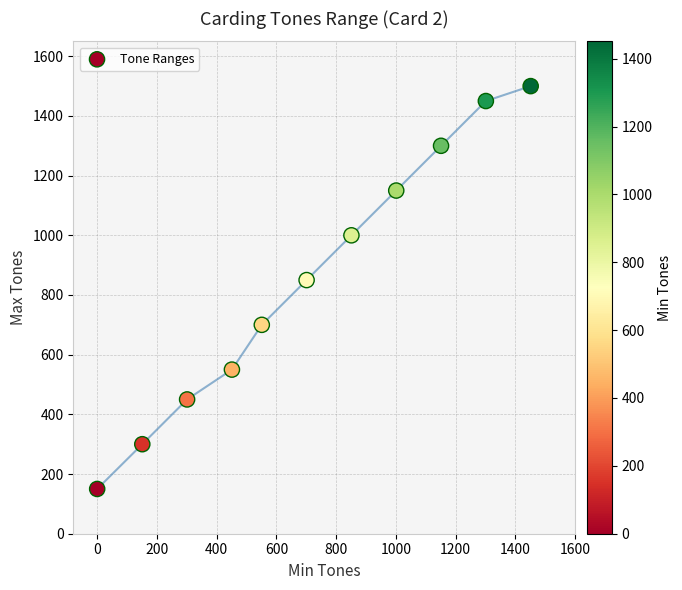

What Y value in the scatter plot is closest to 825?

850